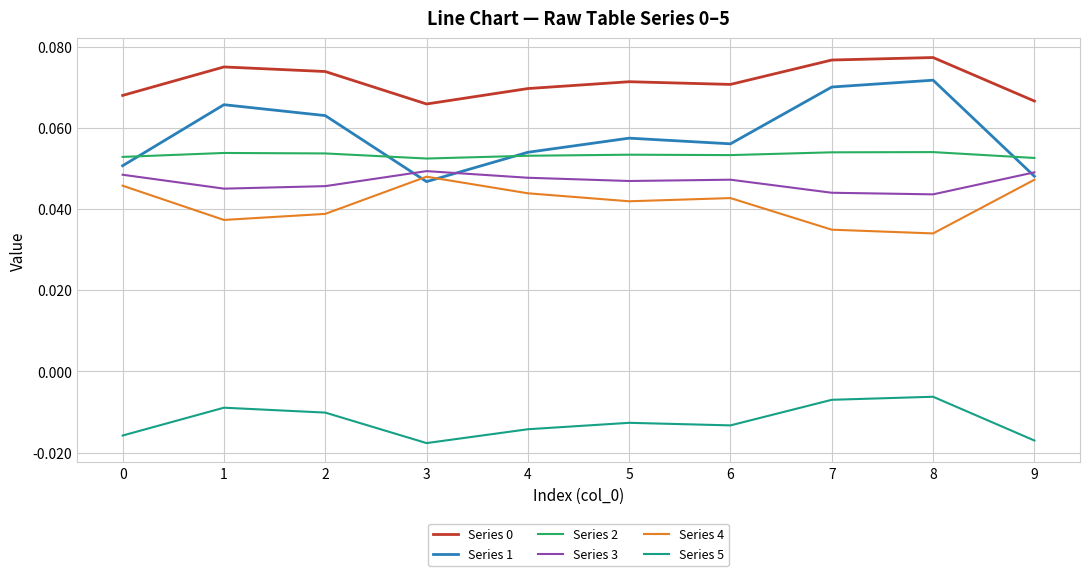

True or false: Series 5 and Series 0 cross at least once.

False